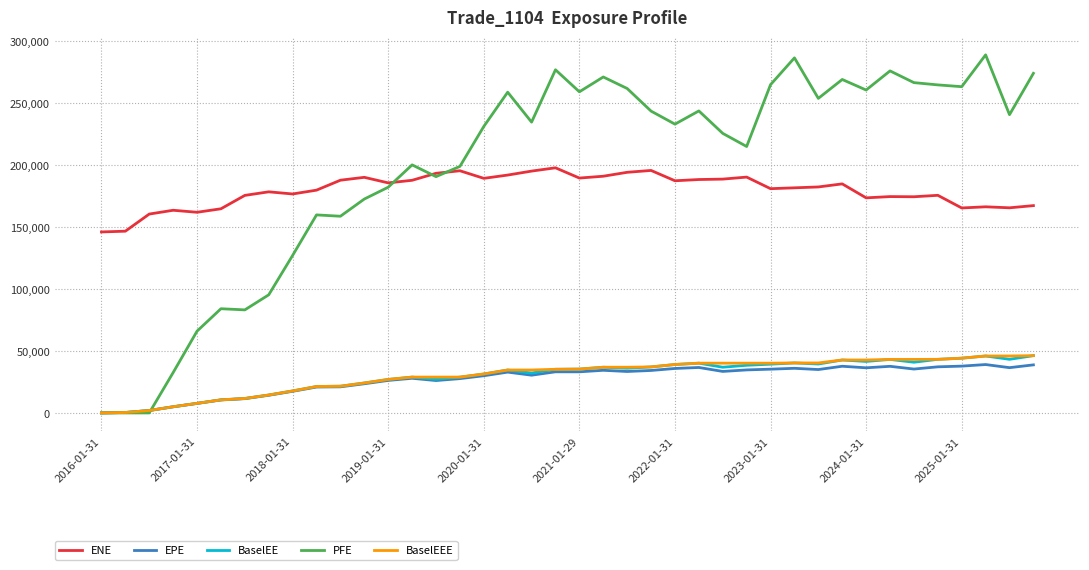

What is the sum of all BaselEEE values?

1208371.1